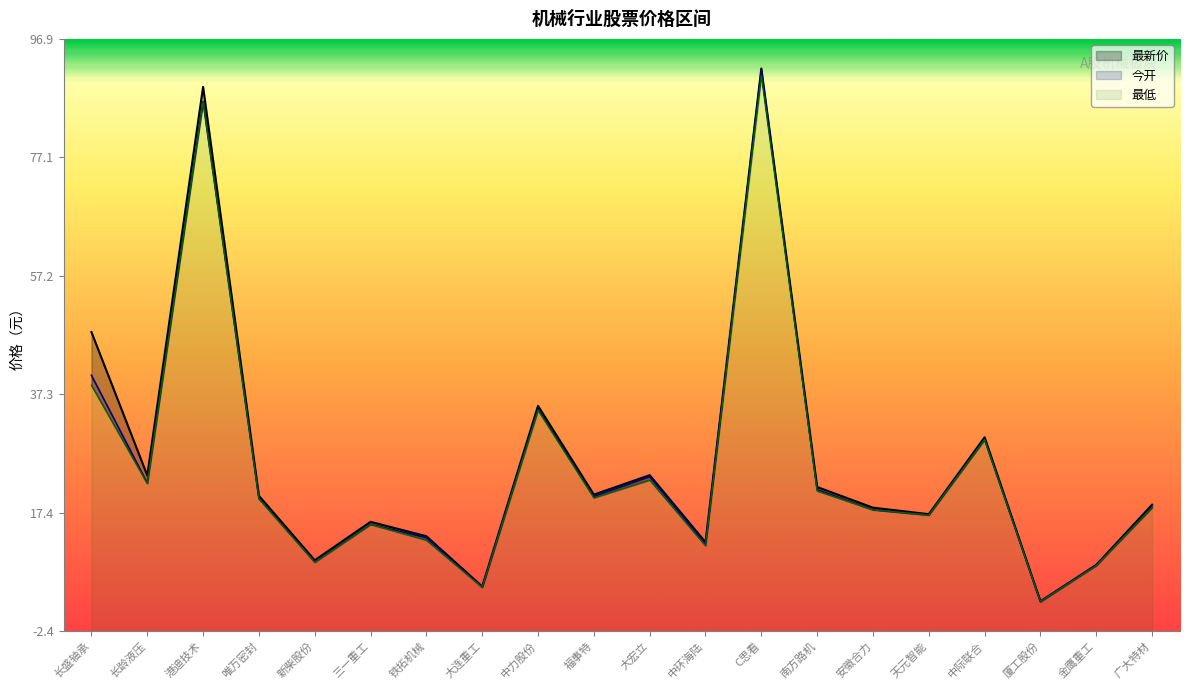

What is the label of the 6th point from the left?

三一重工